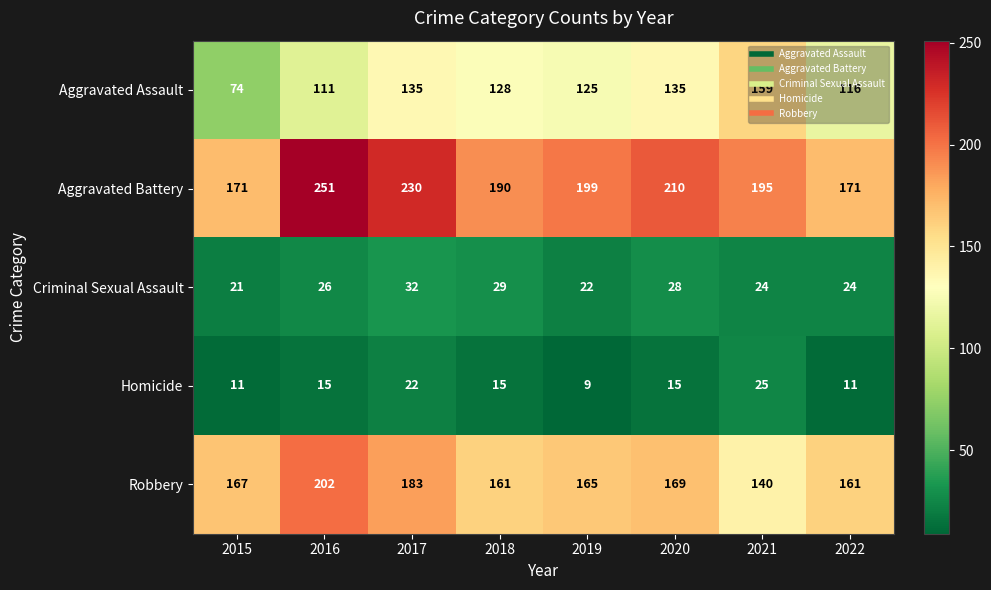

What is the minimum value for Aggravated Battery?

171